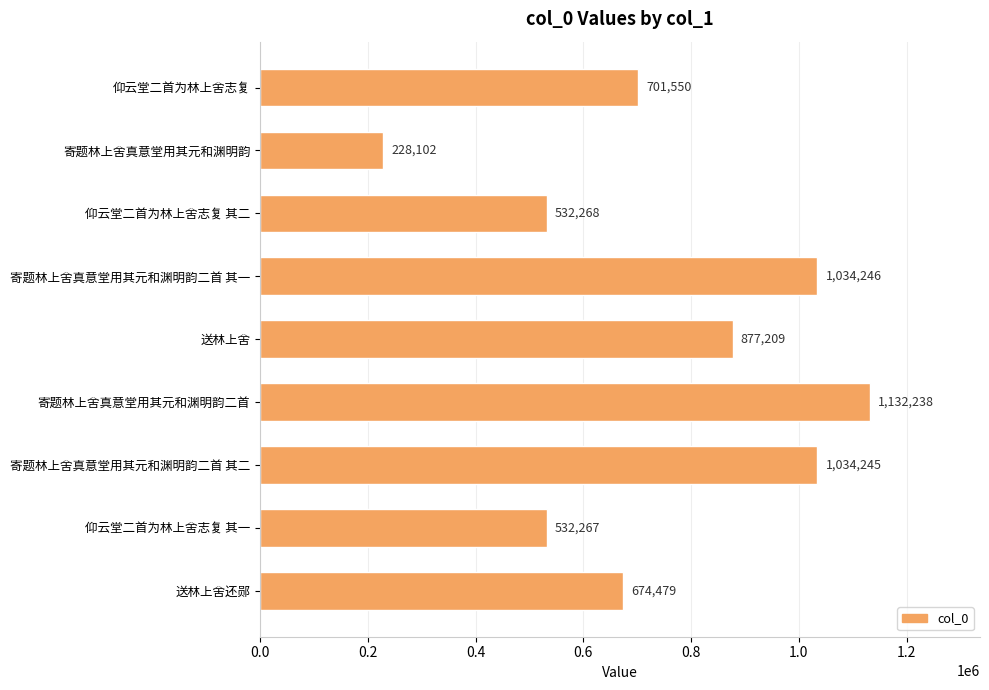

What is the sum of the values at 仰云堂二首为林上舍志复 and 仰云堂二首为林上舍志复 其二?

1233818